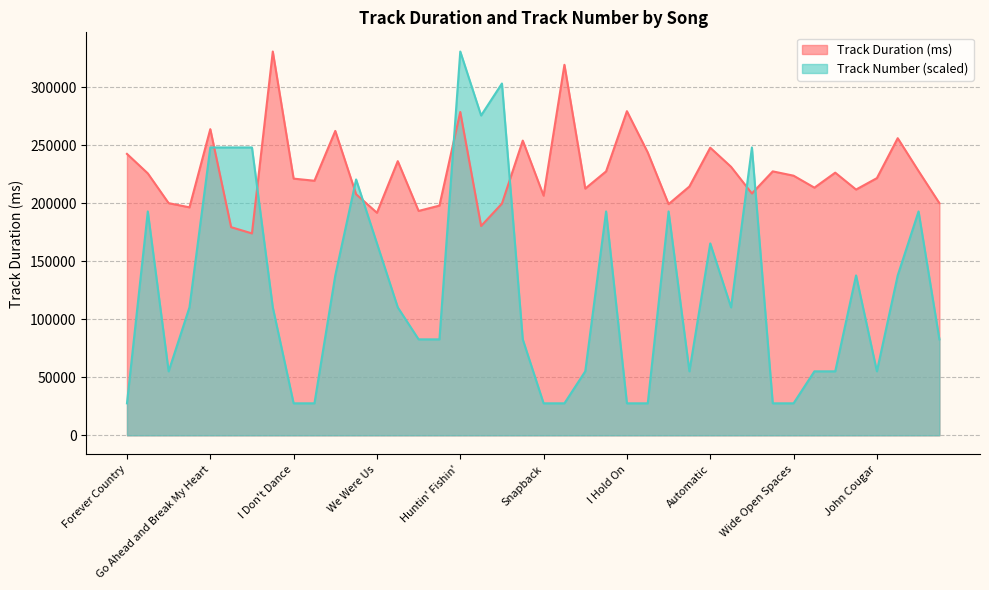

Which series has the largest range (max minus min)?

Track Number (scaled)